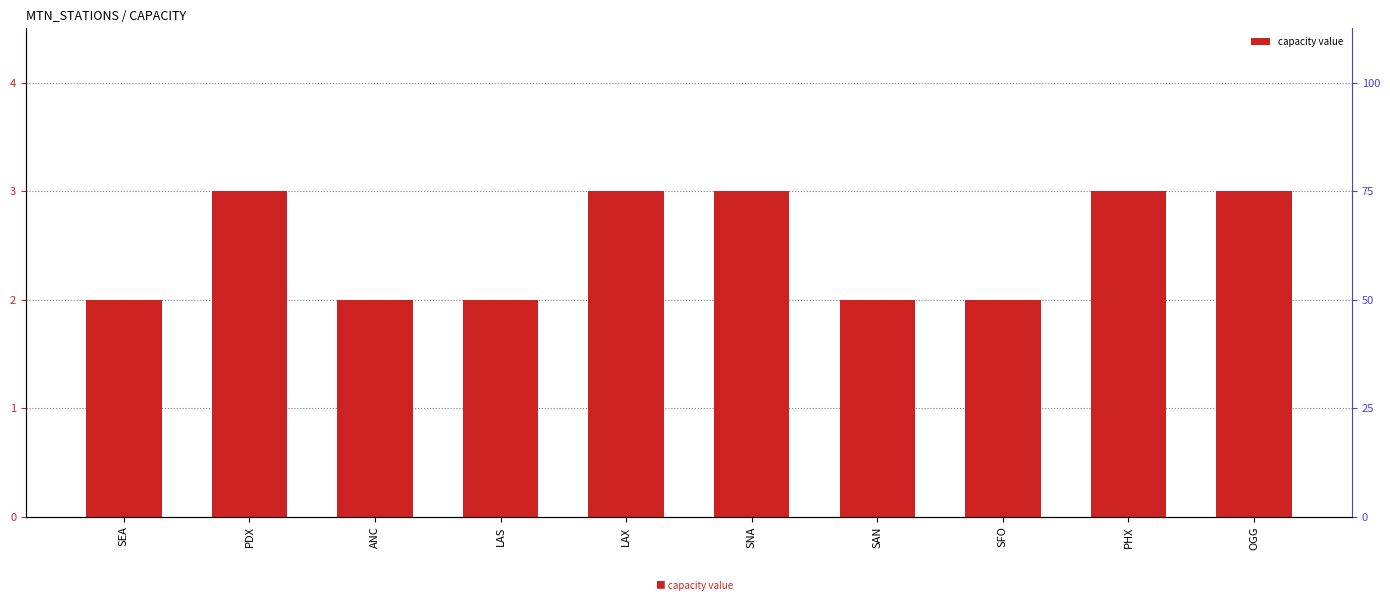

The value at SEA is 3. True or false?

False